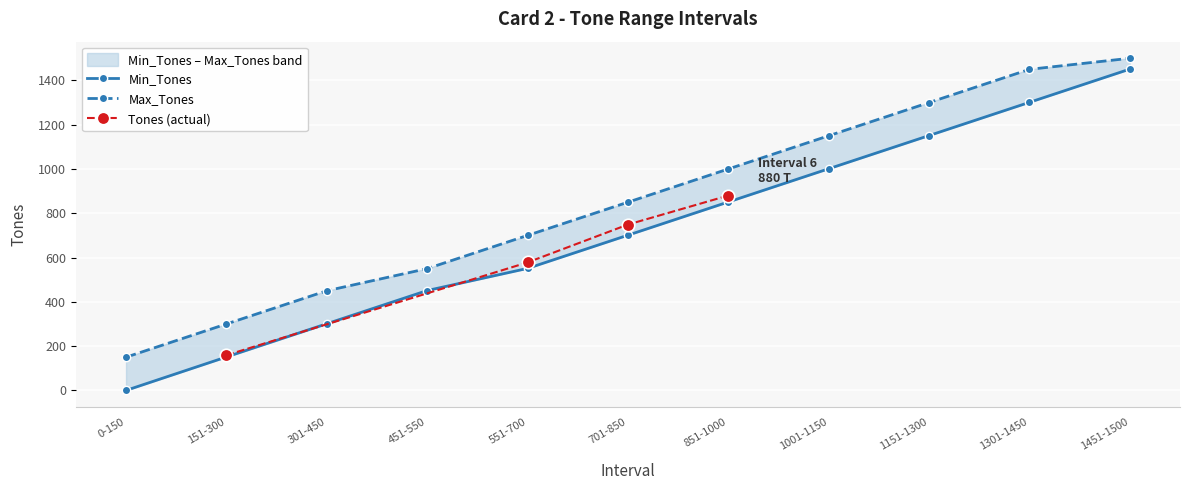

Is the value of Max_Tones at 451-550 greater than the value of Min_Tones at 701-850?

No